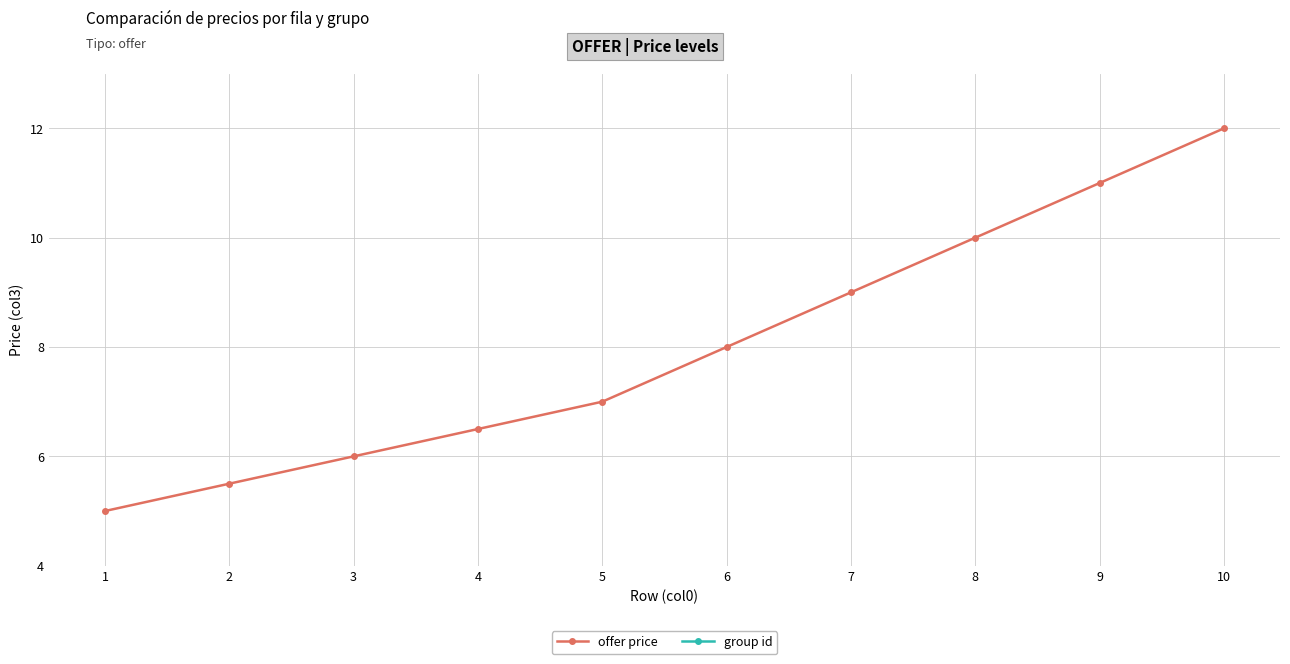

True or false: offer price and group id intersect in this chart.

False